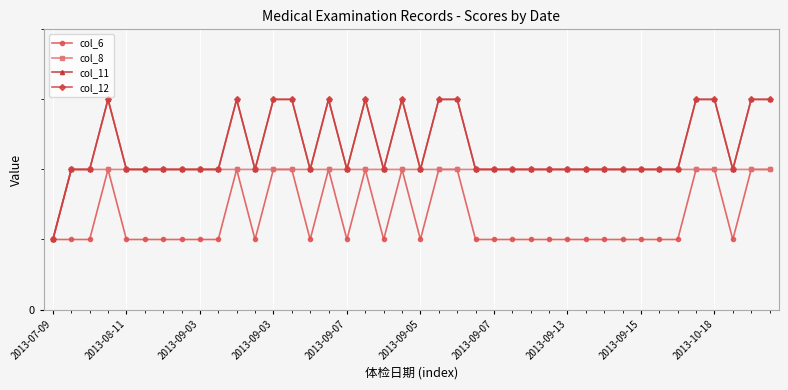

At which label does col_11 reach its minimum?

2013-07-09